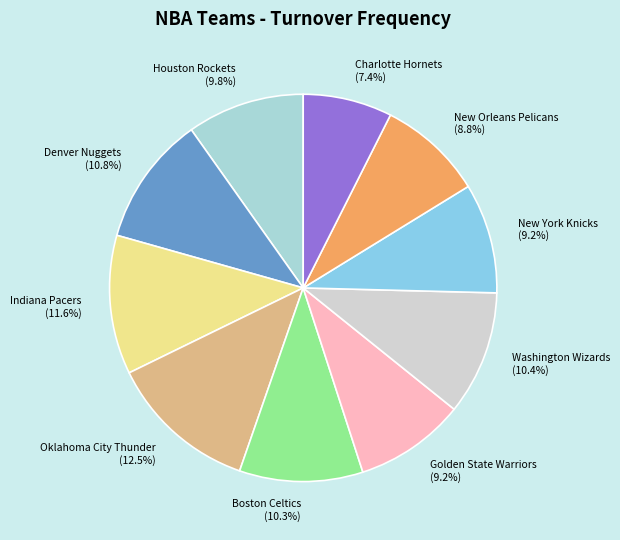

Is Charlotte Hornets the majority of the pie?

No